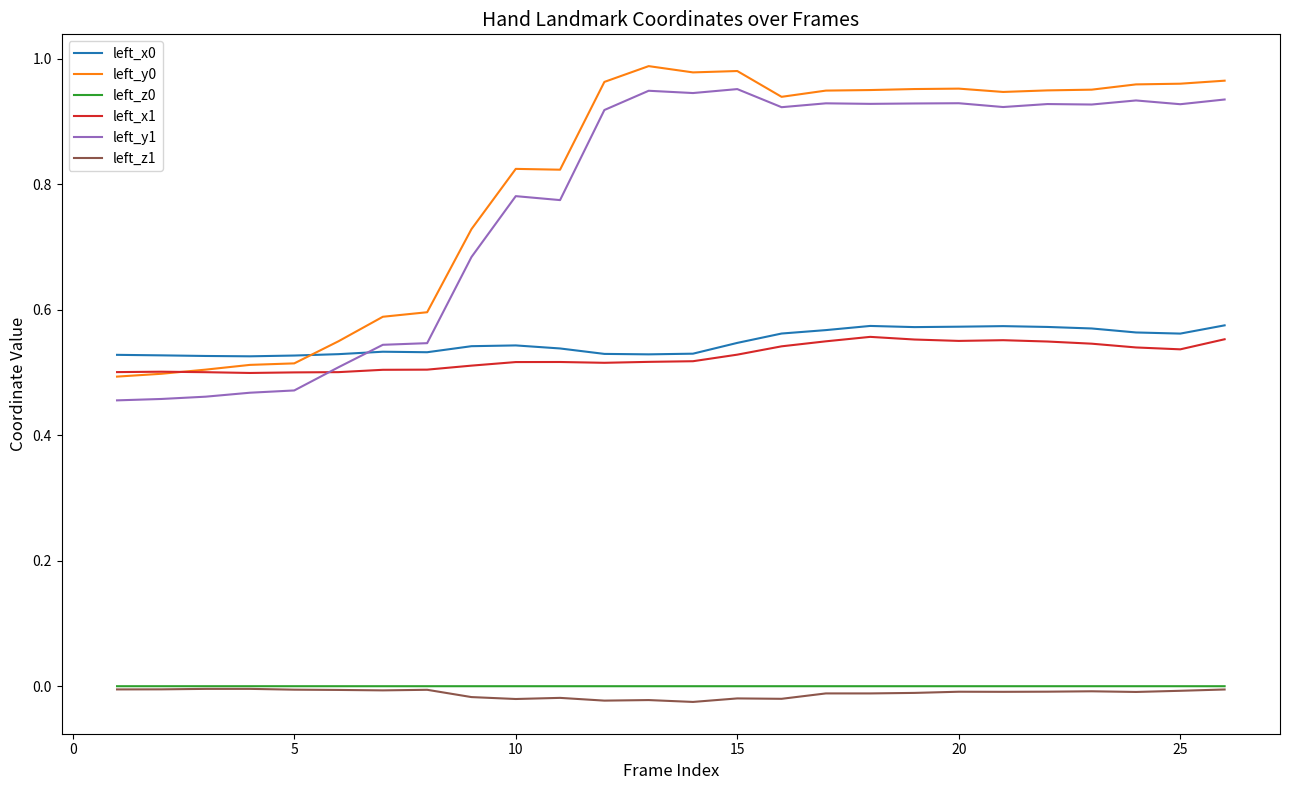

True or false: left_z0 and left_x0 intersect in this chart.

False